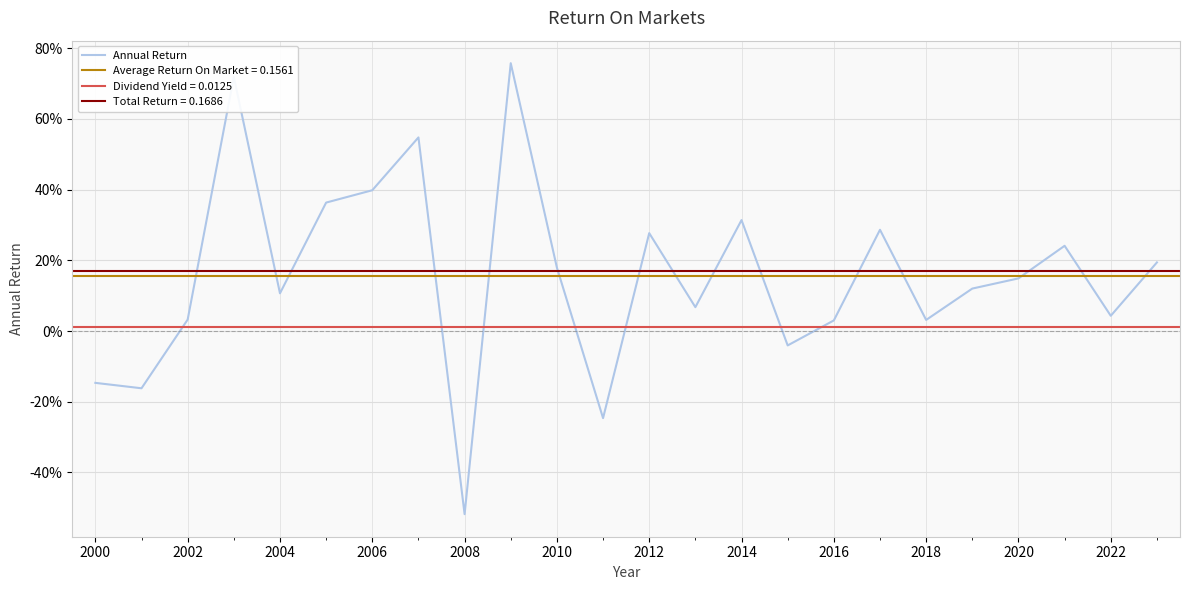

How many points are higher than both their immediate neighbors (excluding endpoints)?

7